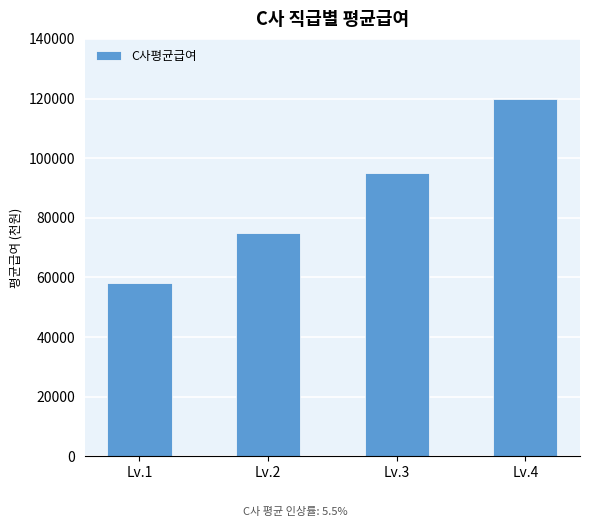

What is the value of the 1st bar from the left?

58000